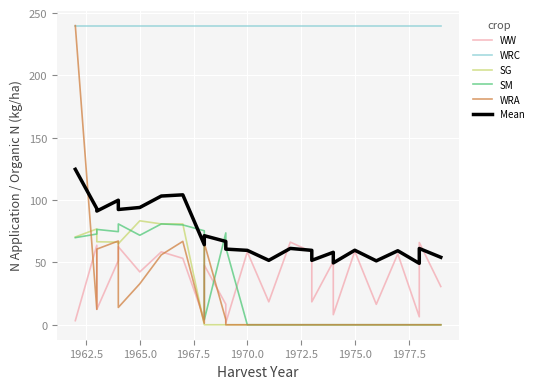

How many distinct data groups are displayed?

6